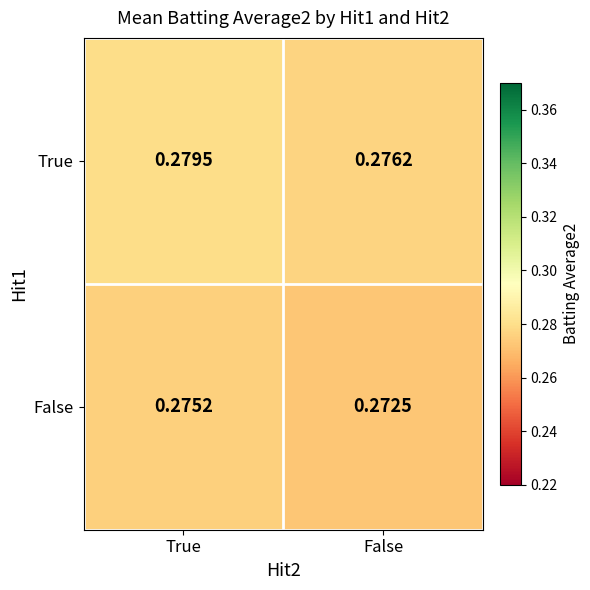

List the series in order of their overall mean, lowest first.

False, True